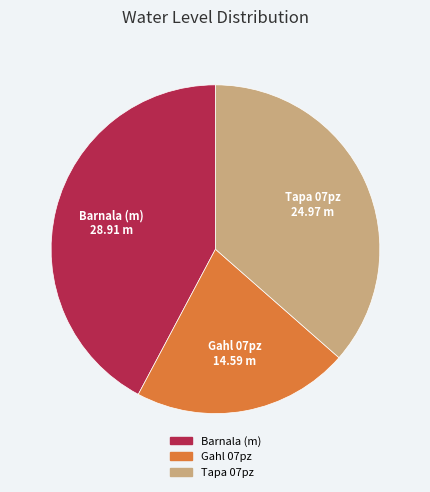

Do Barnala (m) and Gahl 07pz together represent more than half of the pie?

Yes